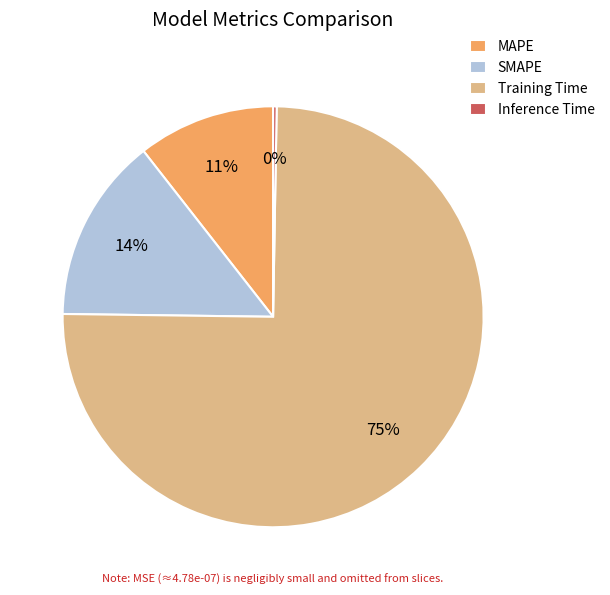

To the nearest percent, what is the average slice percentage?

25%